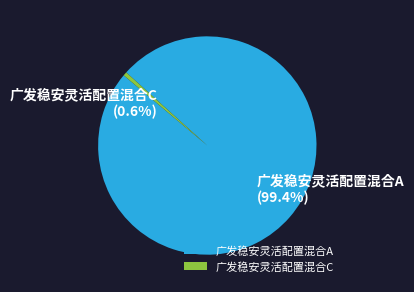

What portion of the pie excludes 广发稳安灵活配置混合A?

0.6%